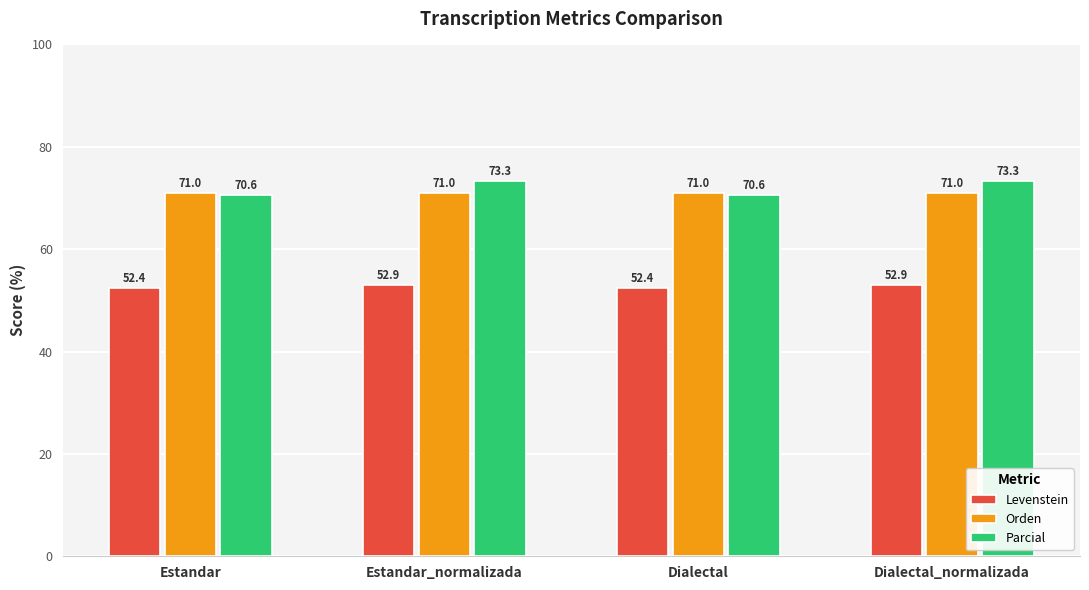

Reading left to right, list all the values displayed in this chart.

Levenstein: Estandar=52.4	Estandar_normalizada=52.9	Dialectal=52.4	Dialectal_normalizada=52.9
Orden: Estandar=71.0	Estandar_normalizada=71.0	Dialectal=71.0	Dialectal_normalizada=71.0
Parcial: Estandar=70.6	Estandar_normalizada=73.3	Dialectal=70.6	Dialectal_normalizada=73.3